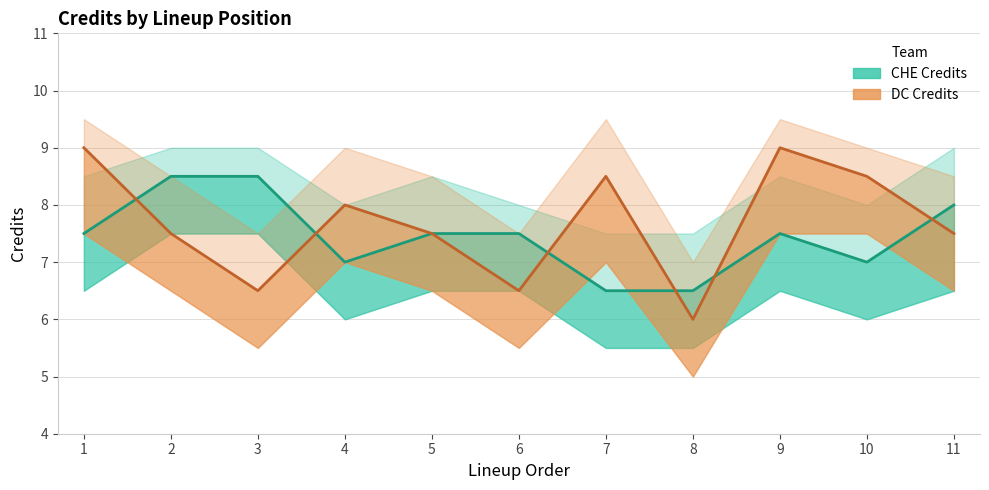

Which series ends up on top after the final intersection of CHE_Credits and DC_Credits?

CHE_Credits